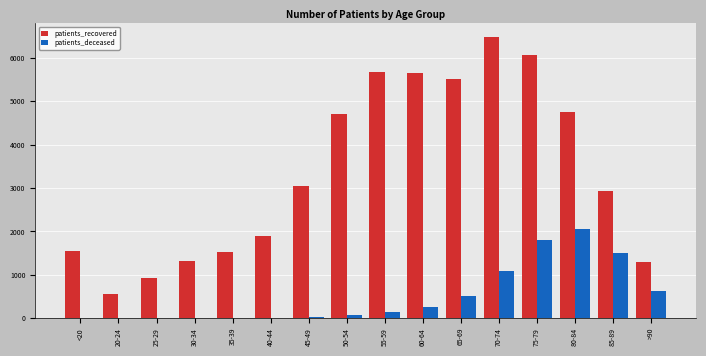

At which category does the chart reach its peak across all series?

70-74